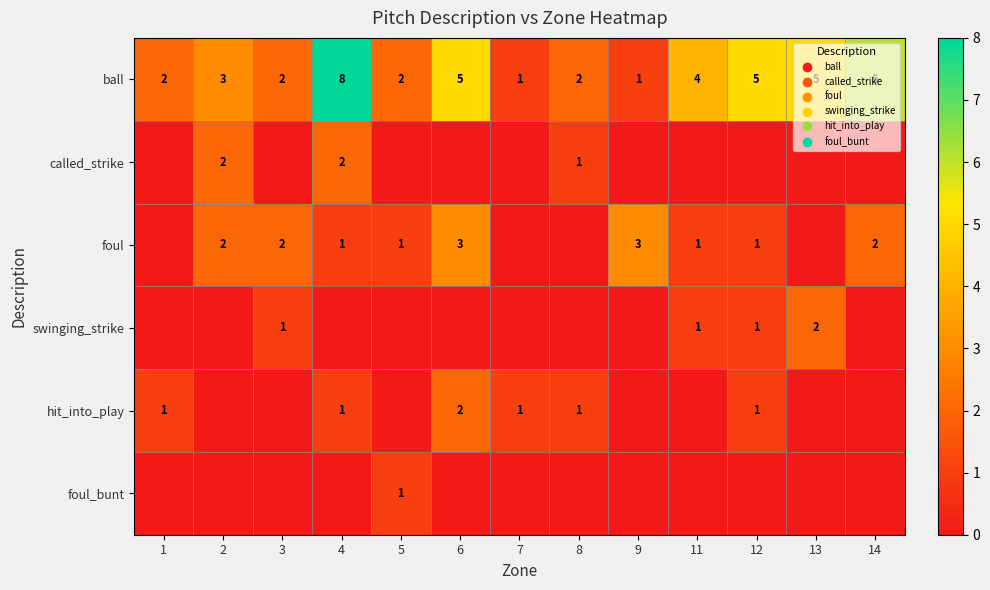

Which category has the highest value across all series?

4